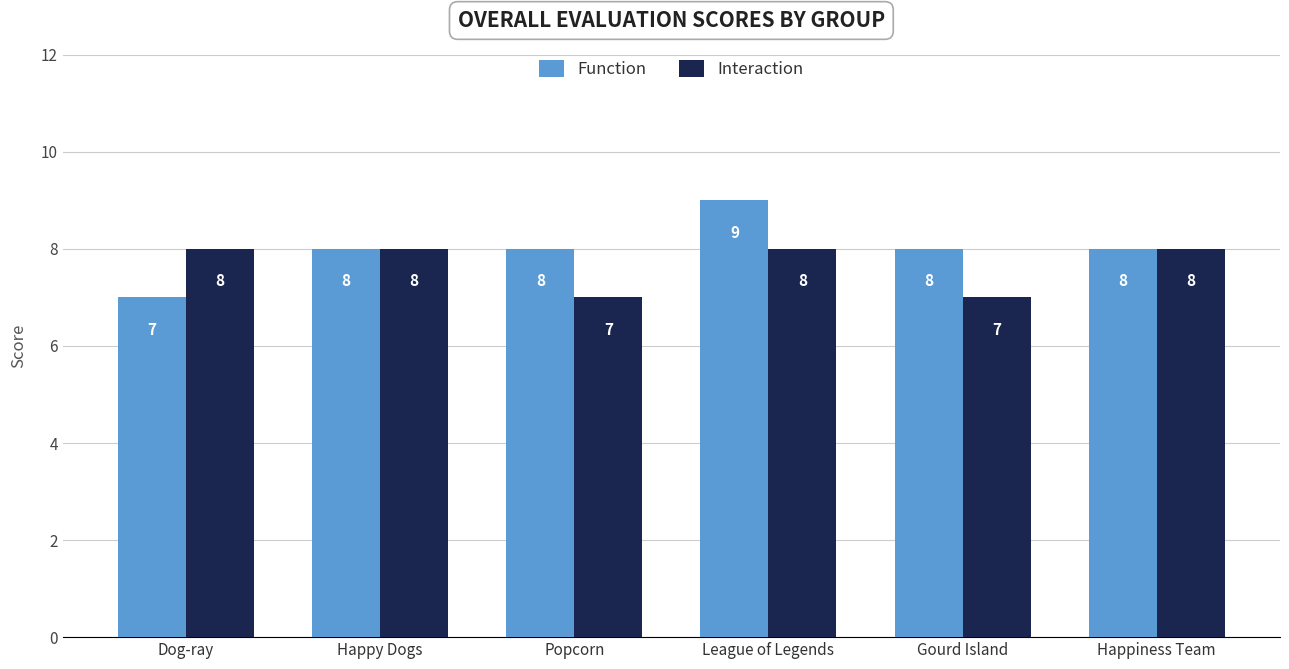

Is it true that Function equals 8 at Happiness Team?

True